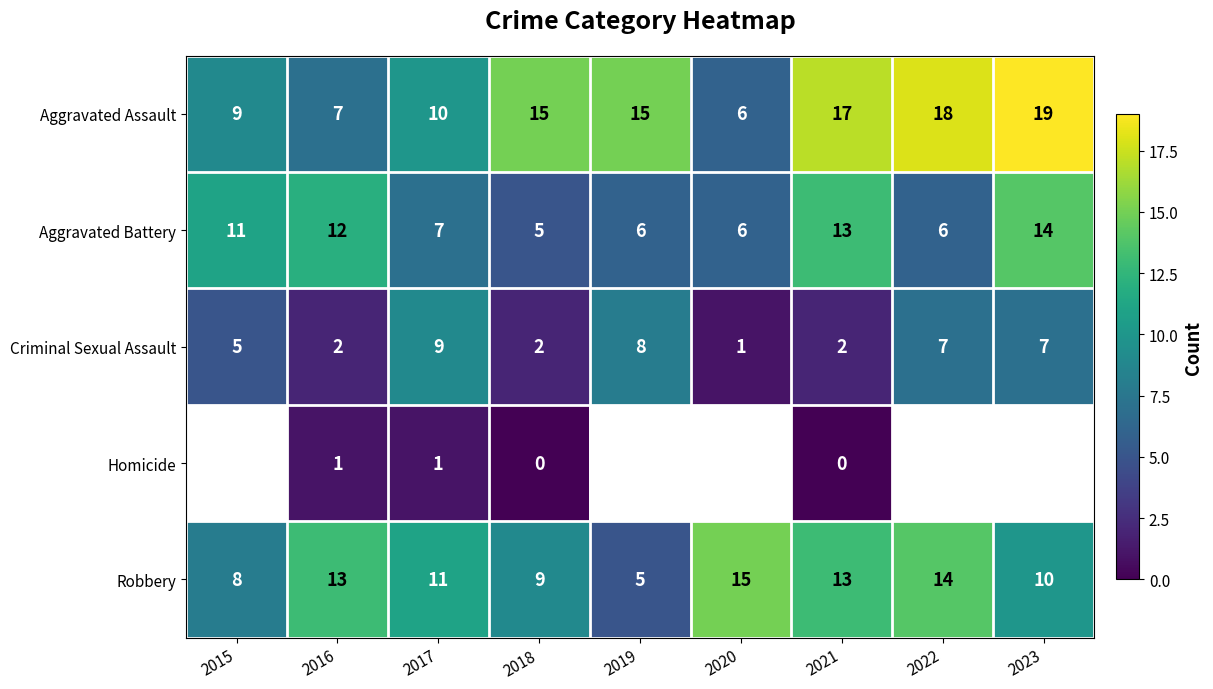

How many Robbery values are between 9 and 13?

5